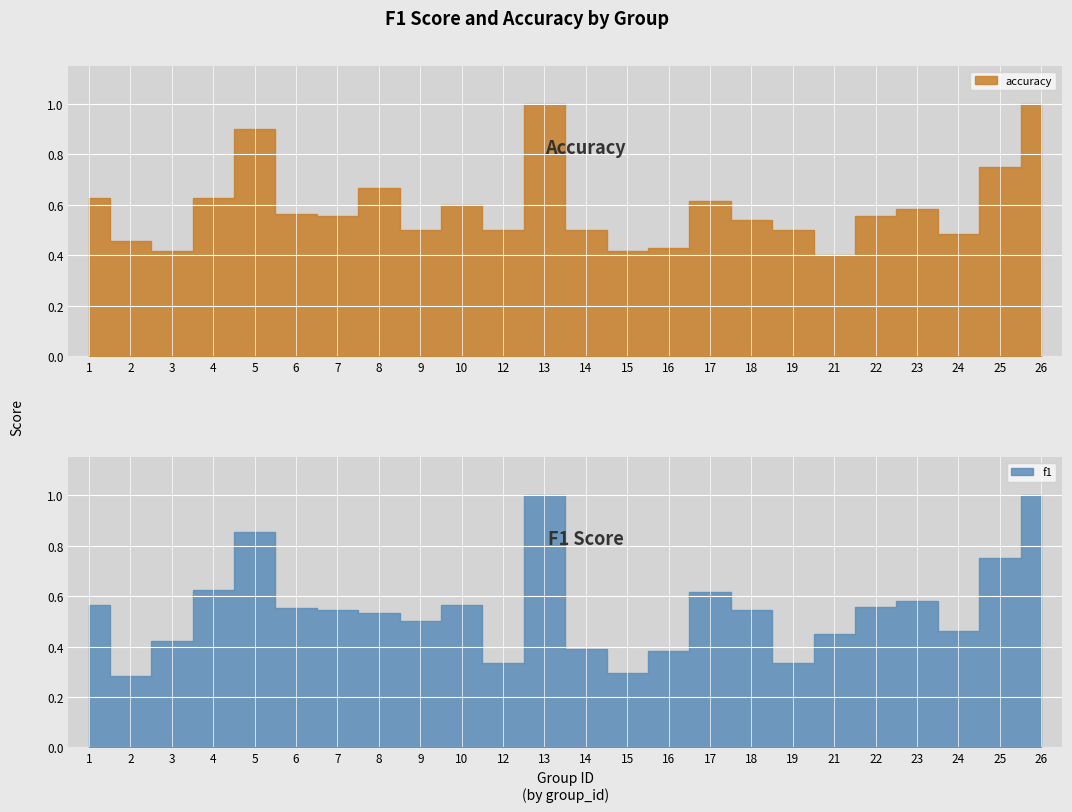

How many intersections are there between accuracy and f1?

6